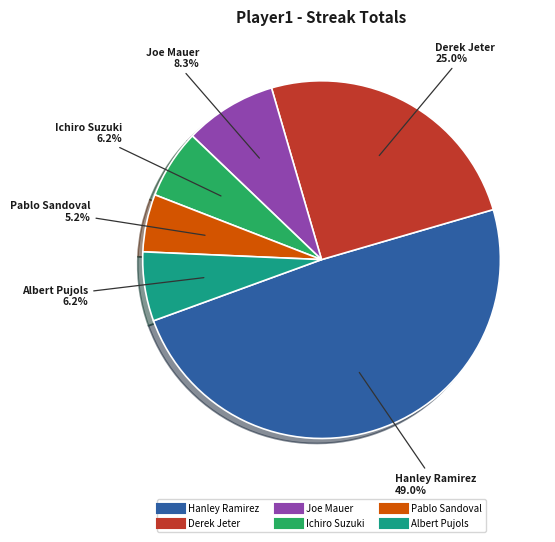

What portion of the pie excludes Joe Mauer?

91.7%